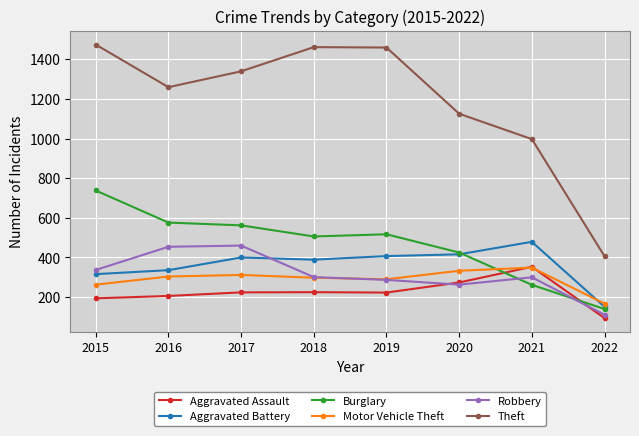

What are all the series names shown in the legend?

Aggravated Assault, Aggravated Battery, Burglary, Motor Vehicle Theft, Robbery, Theft